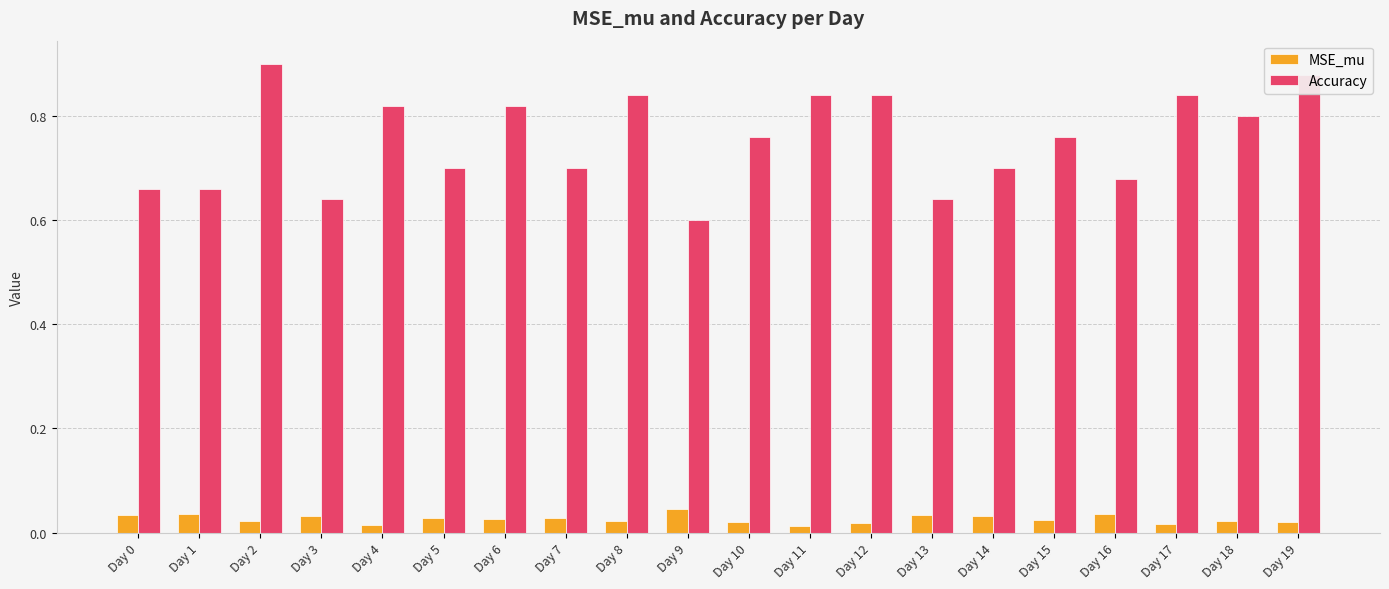

Count the MSE_mu values in the range 0 to 1.

20